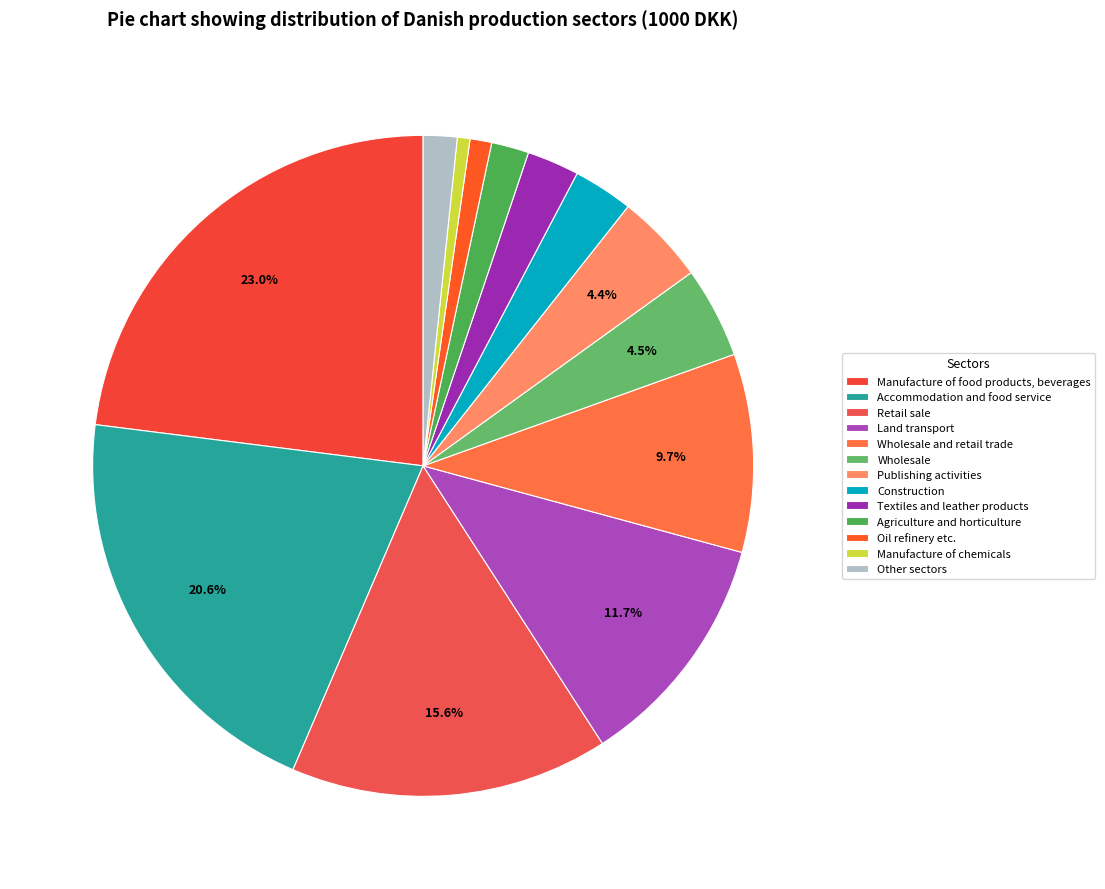

Is it true that Retail sale is 28% of the pie?

False